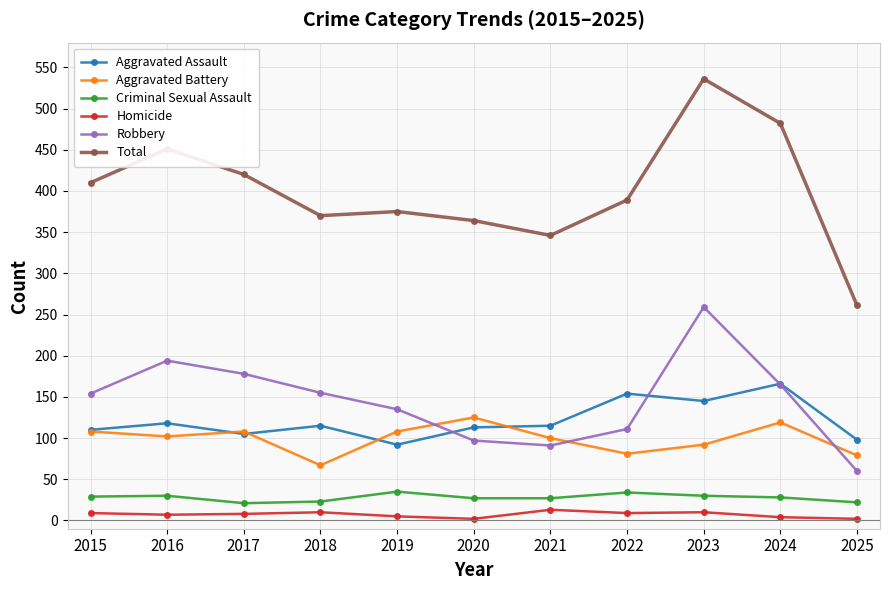

True or false: Homicide and Robbery cross at least once.

False